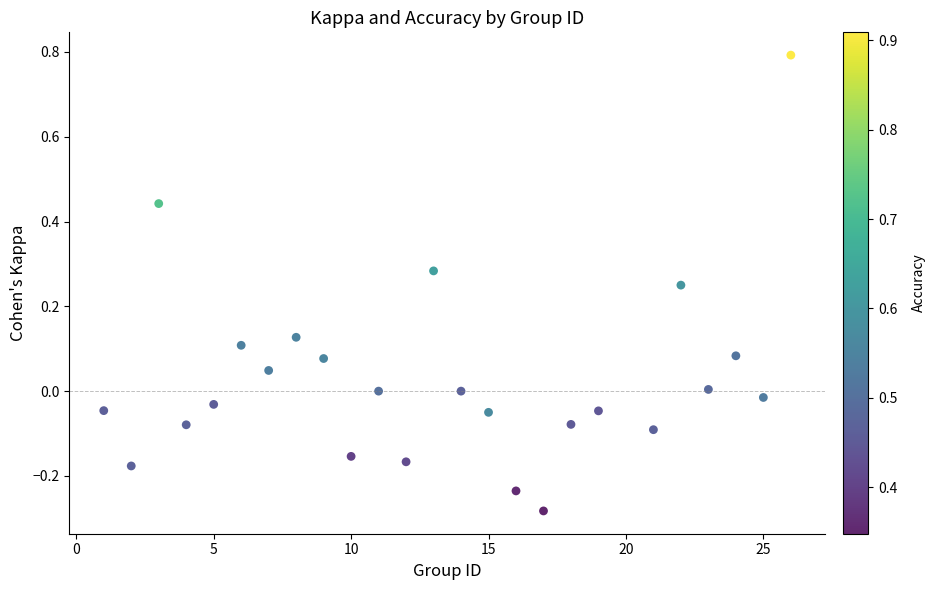

What is the range of Y values (max minus min)?

1.1